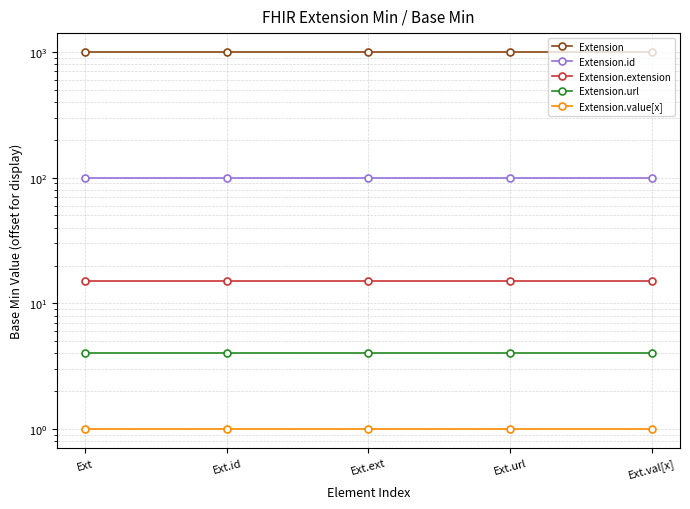

Reading left to right, list all the values displayed in this chart.

Extension: 1000	1000	1000	1000	1000
Extension.id: 100	100	100	100	100
Extension.extension: 15	15	15	15	15
Extension.url: 4	4	4	4	4
Extension.value[x]: 1	1	1	1	1